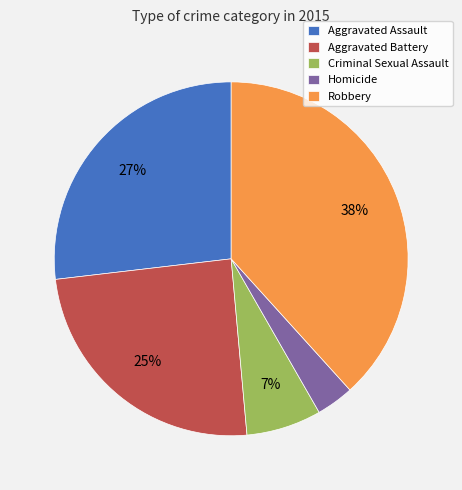

To the nearest percent, what is the combined percentage of Homicide and Criminal Sexual Assault?

10%